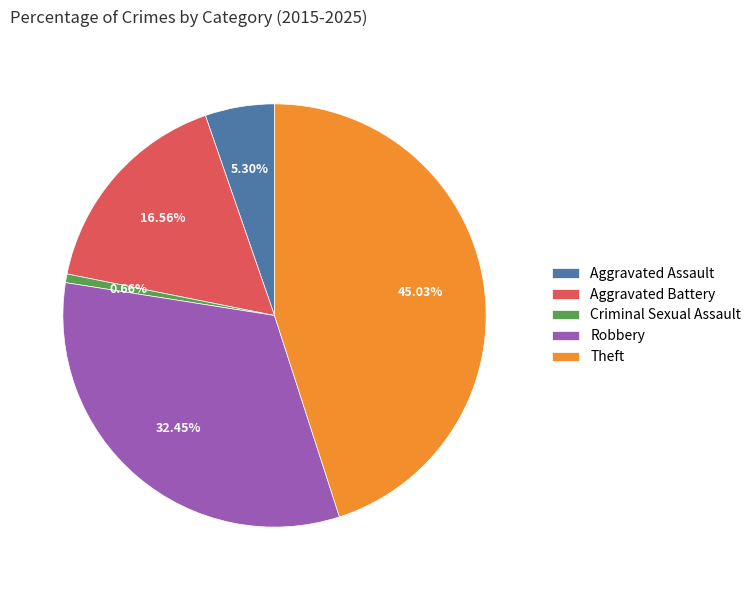

Does Robbery represent more than half of the total?

No